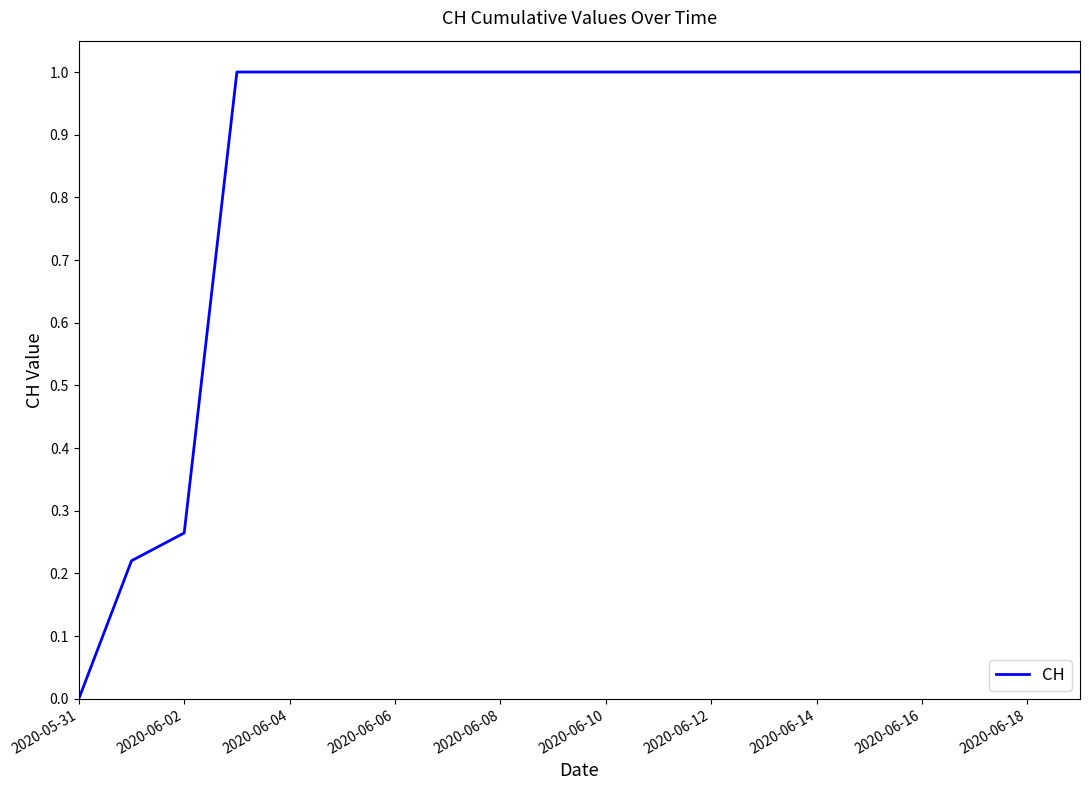

What is the maximum value shown in the chart?

1.0